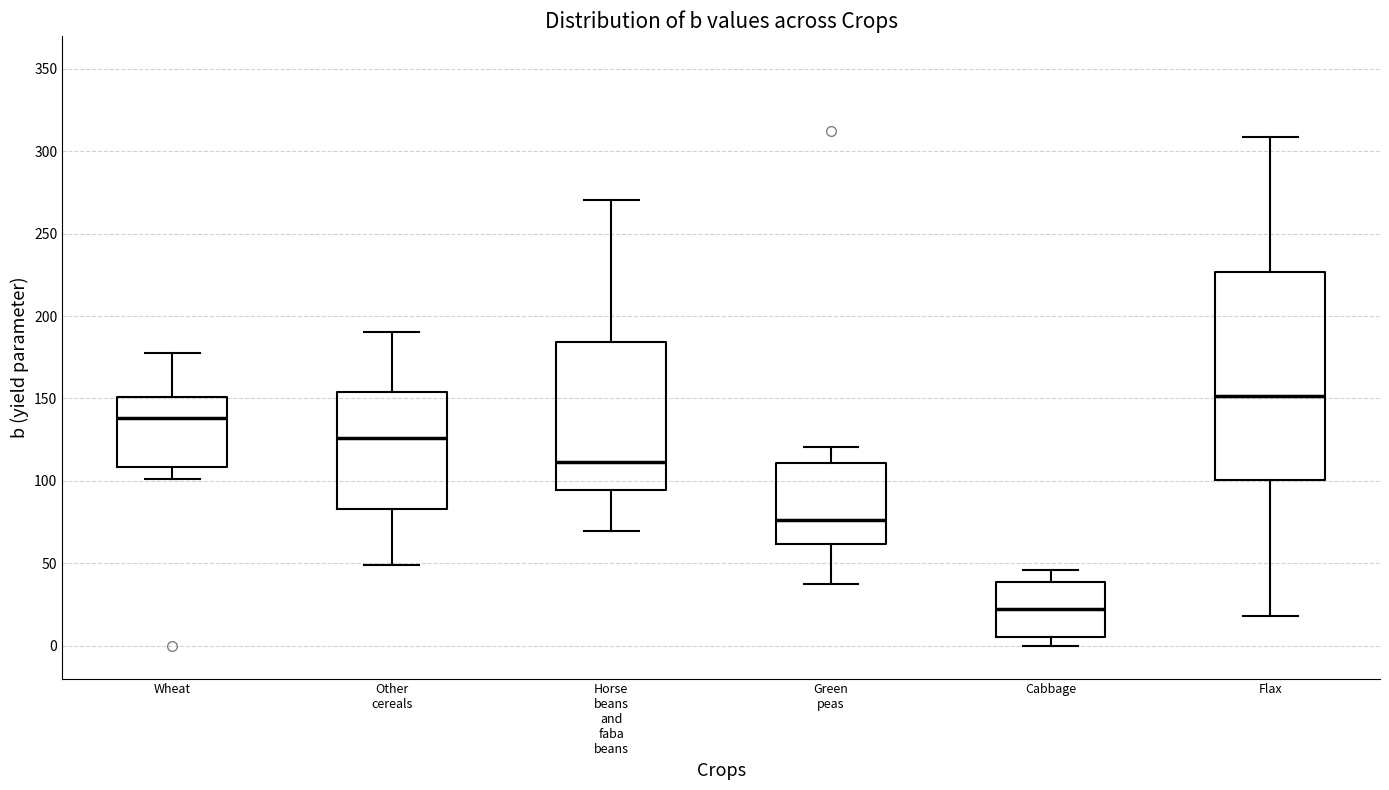

Reading left to right, transcribe this box plot: for each box, give where its median line is, the range the box spans, and where its two whiskers end, as read against the y-axis. The values are not printed on the chart, so give them approximately, as read against the axis.

Wheat: median 140, box 110 to 150, whiskers 100 to 180
Other cereals: median 125, box 85 to 155, whiskers 50 to 190
Horse beans and faba beans: median 110, box 95 to 185, whiskers 70 to 270
Green peas: median 75, box 60 to 110, whiskers 35 to 120
Cabbage: median 20, box 5 to 40, whiskers 0 to 45
Flax: median 150, box 100 to 225, whiskers 20 to 310